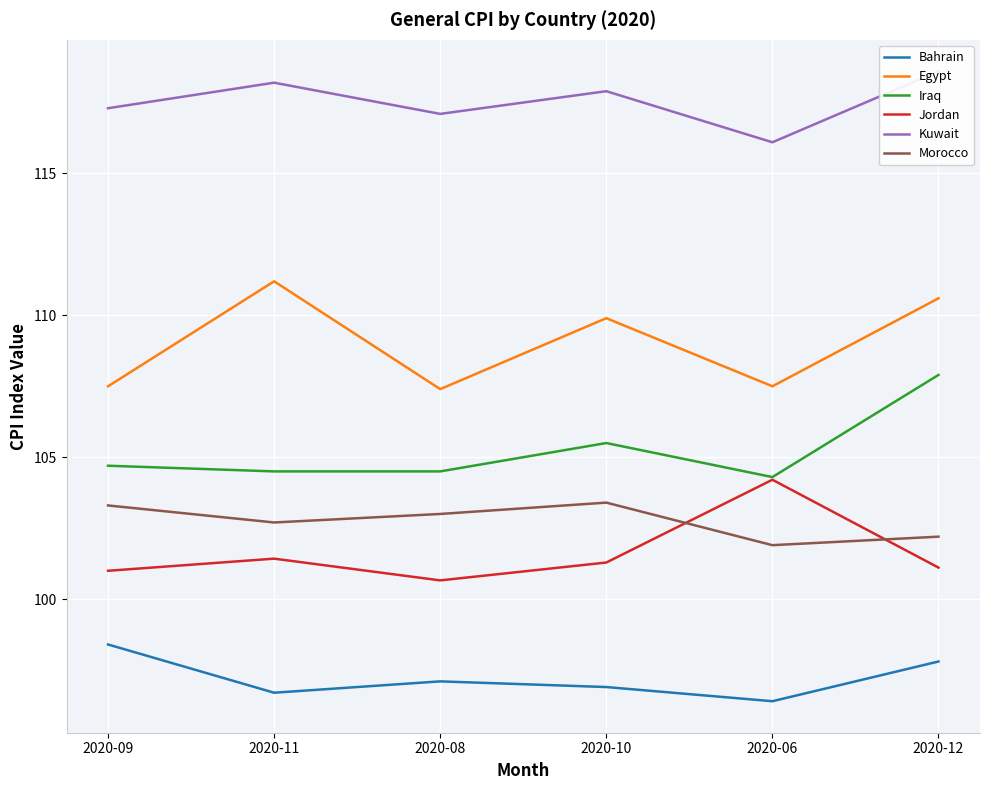

What position from the right is 2020-08?

4